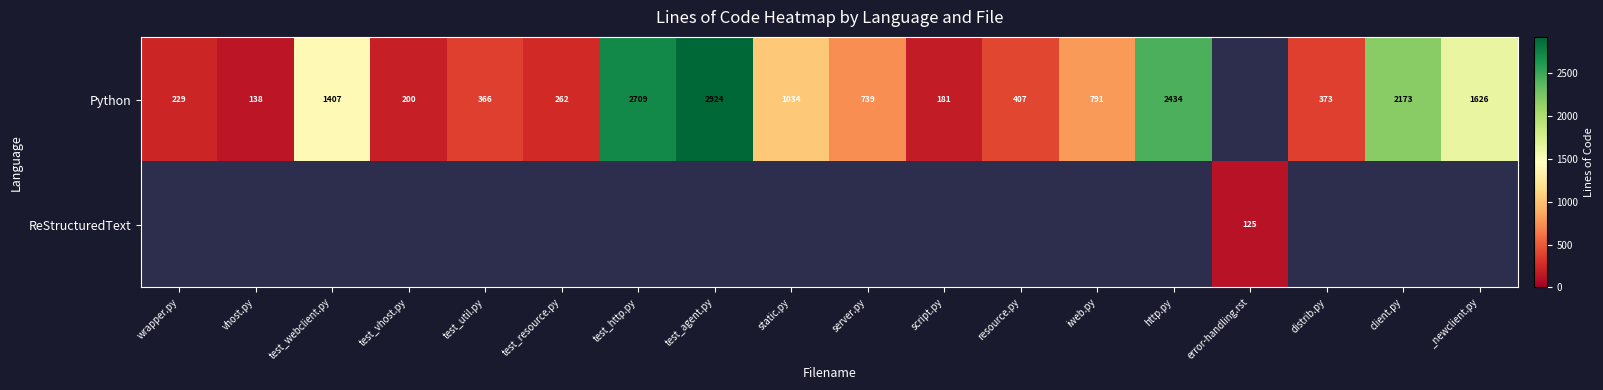

What is the difference between the Python values at script.py and client.py?

1992